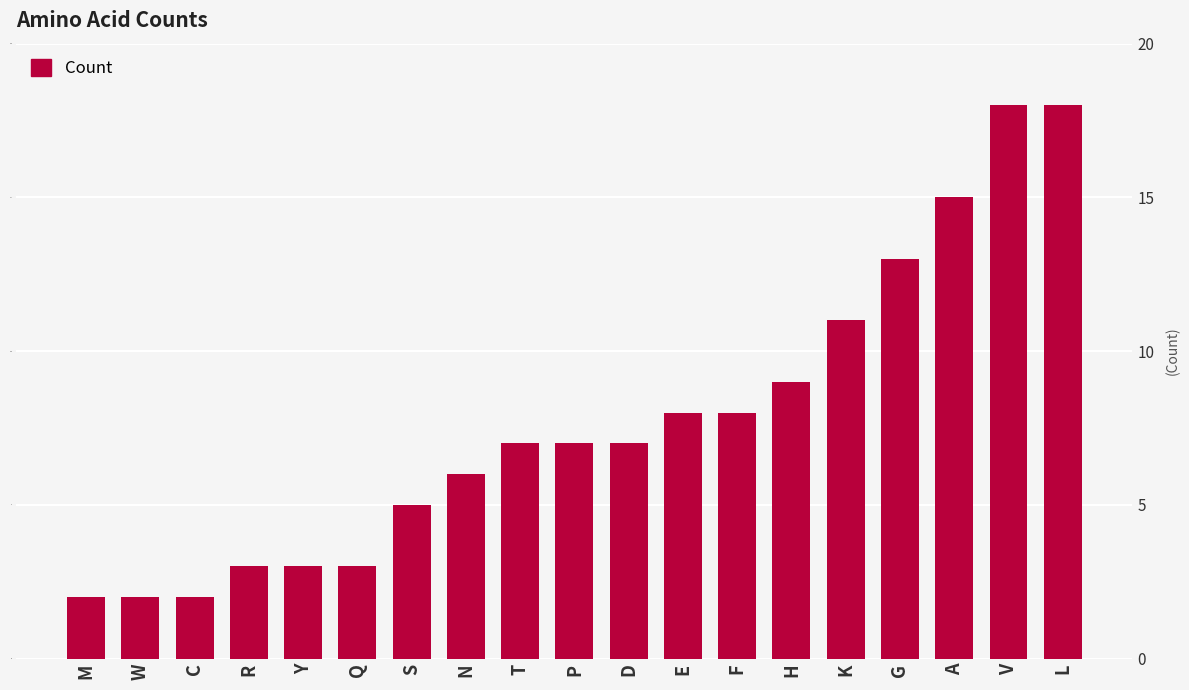

What is the change in value from W to R?

+1